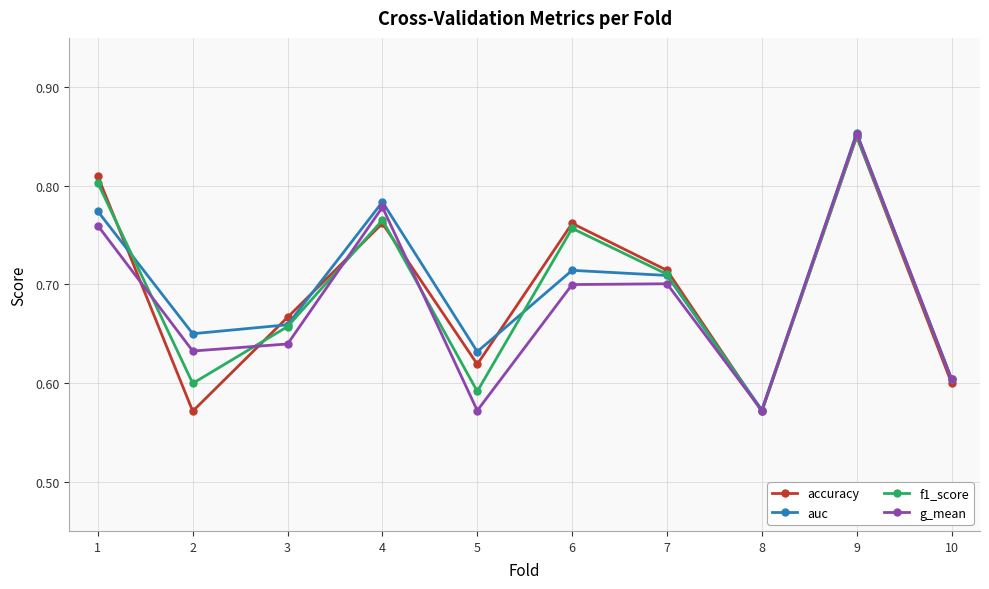

At which category does g_mean reach its first local peak?

4